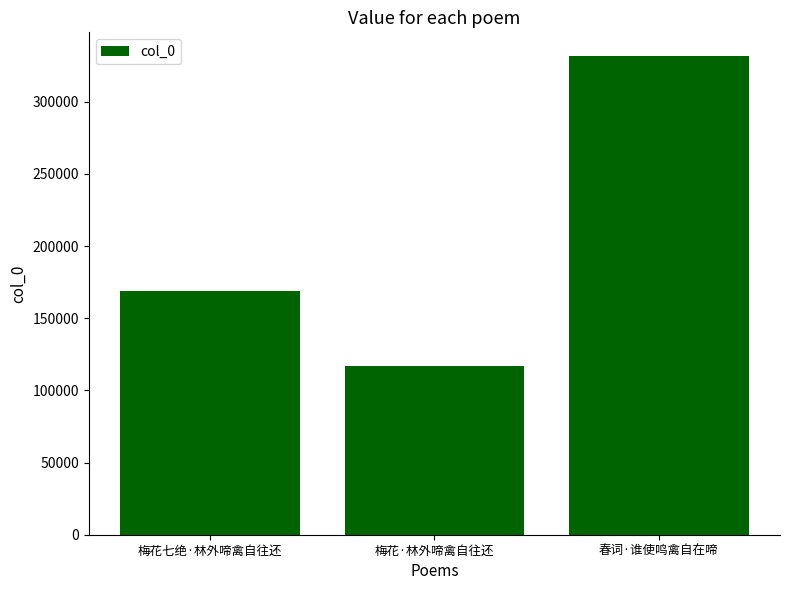

What is the average value?

205812